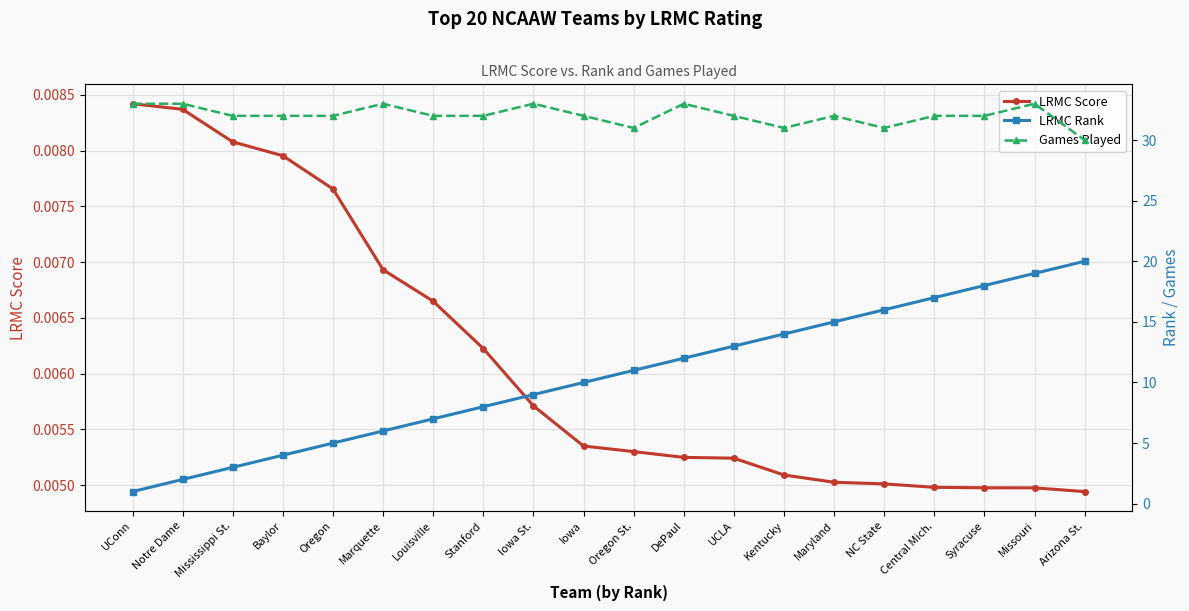

Is the value of LRMC Score at DePaul greater than the value of LRMC Rank at Baylor?

No